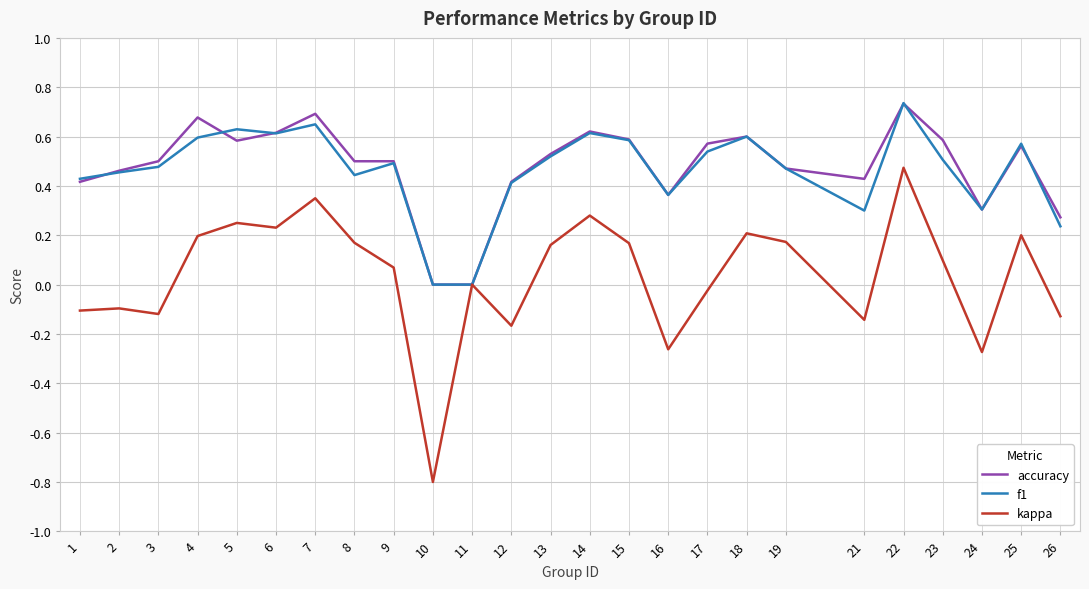

Is it true that f1 equals 1.2 at 22?

False